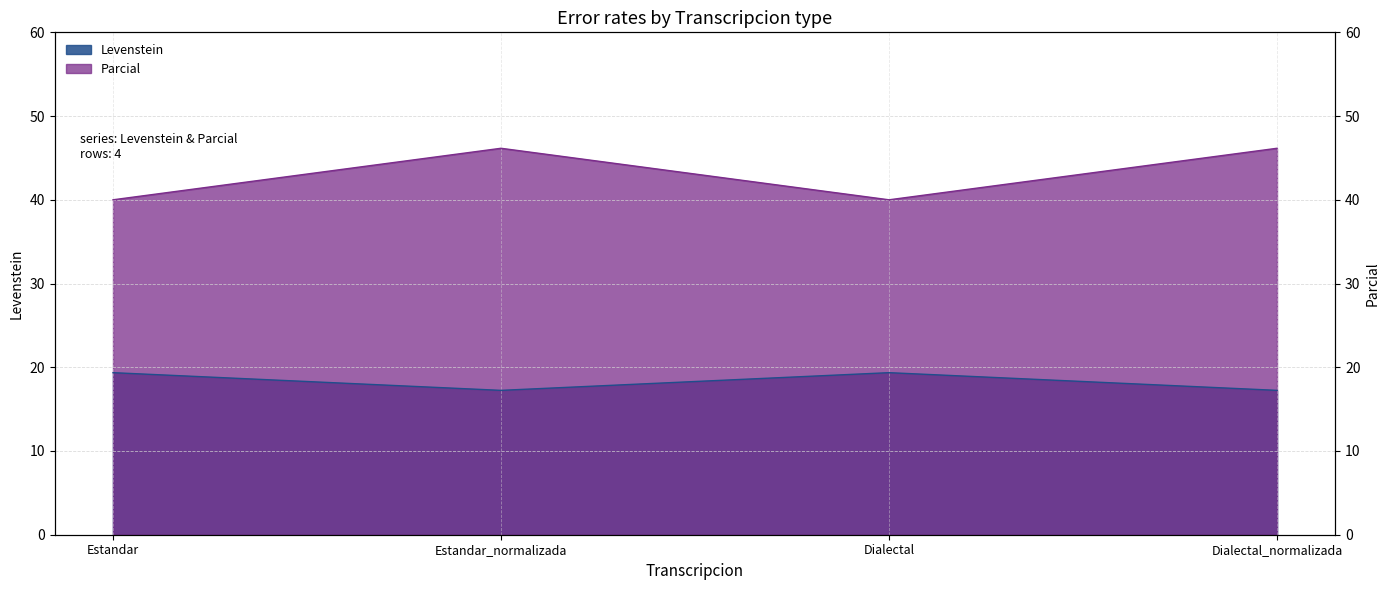

The value of Levenstein at Dialectal_normalizada is 17.2. True or false?

True